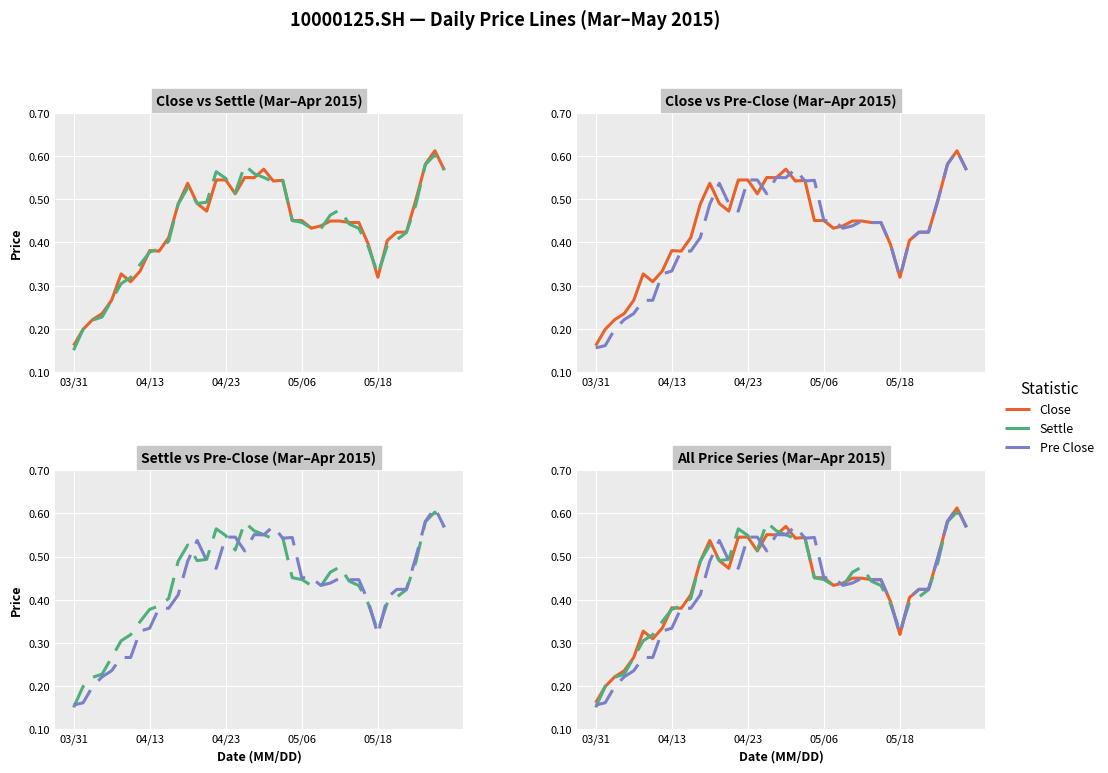

At which category does the chart reach its peak across all series?

38